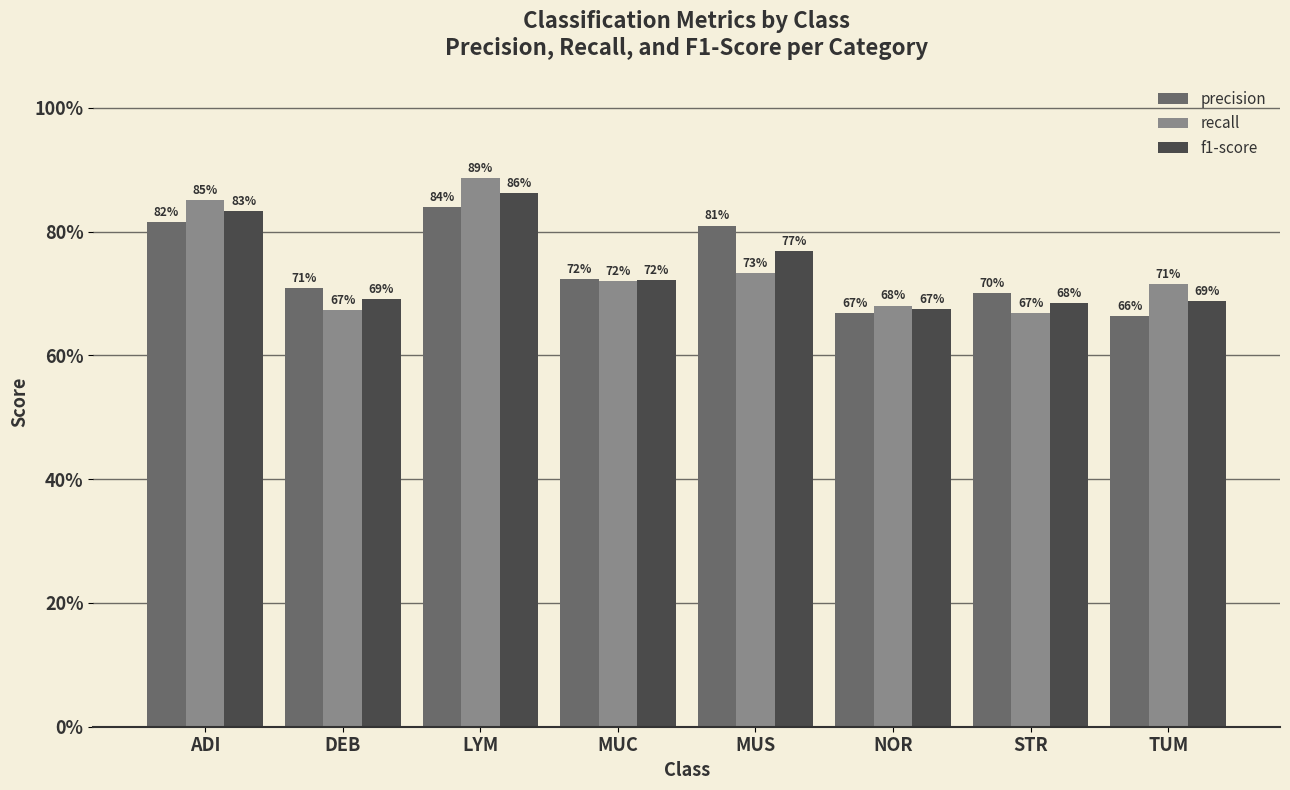

What is the difference between the precision values at LYM and STR?

0.1